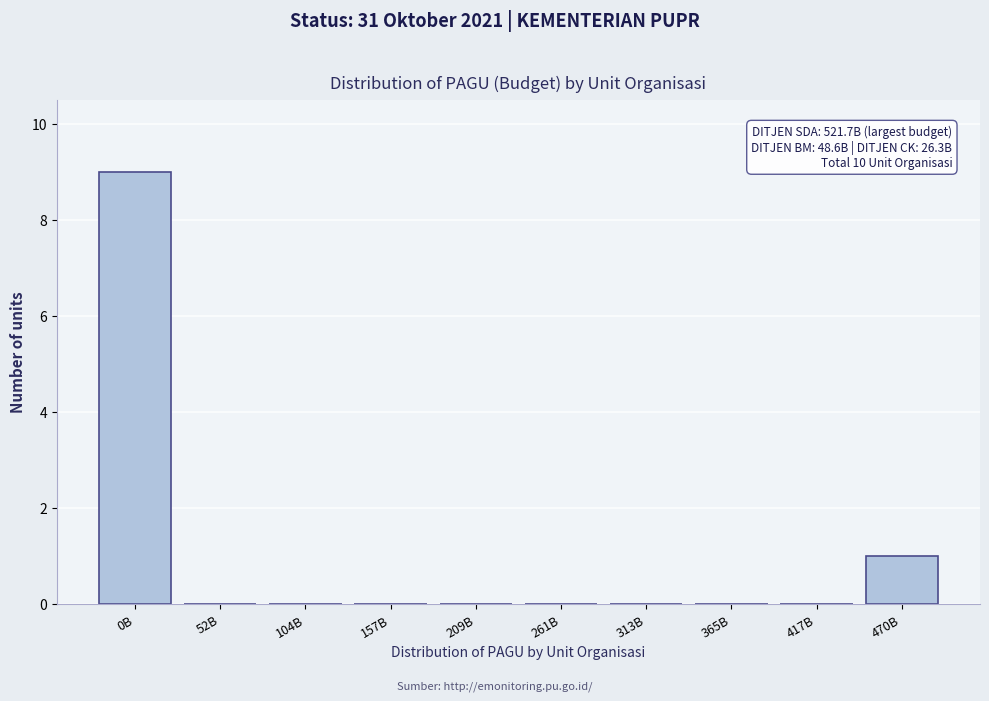

Reading left to right, extract all data points from this chart.

0B=9	52B=0	104B=0	157B=0	209B=0	261B=0	313B=0	365B=0	417B=0	470B=1